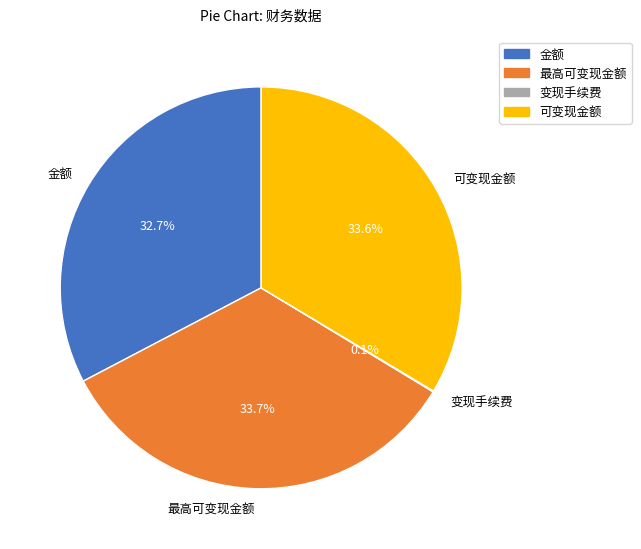

What percentage is the 可变现金额 slice, to the nearest percent?

34%